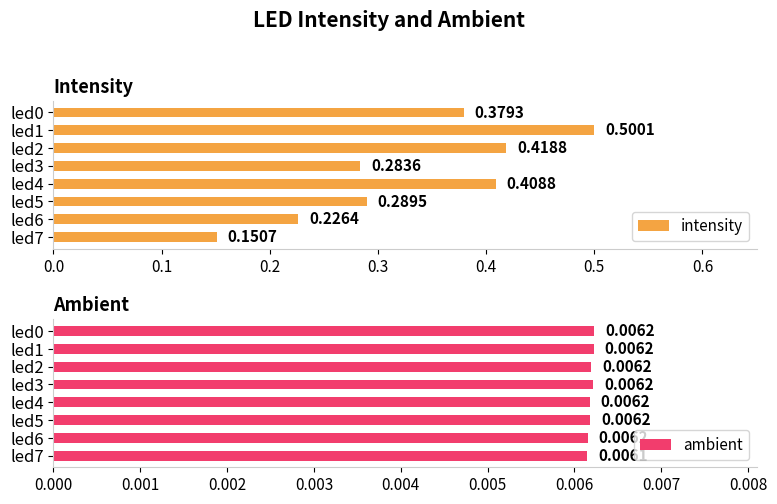

What is the maximum value for intensity?

0.5